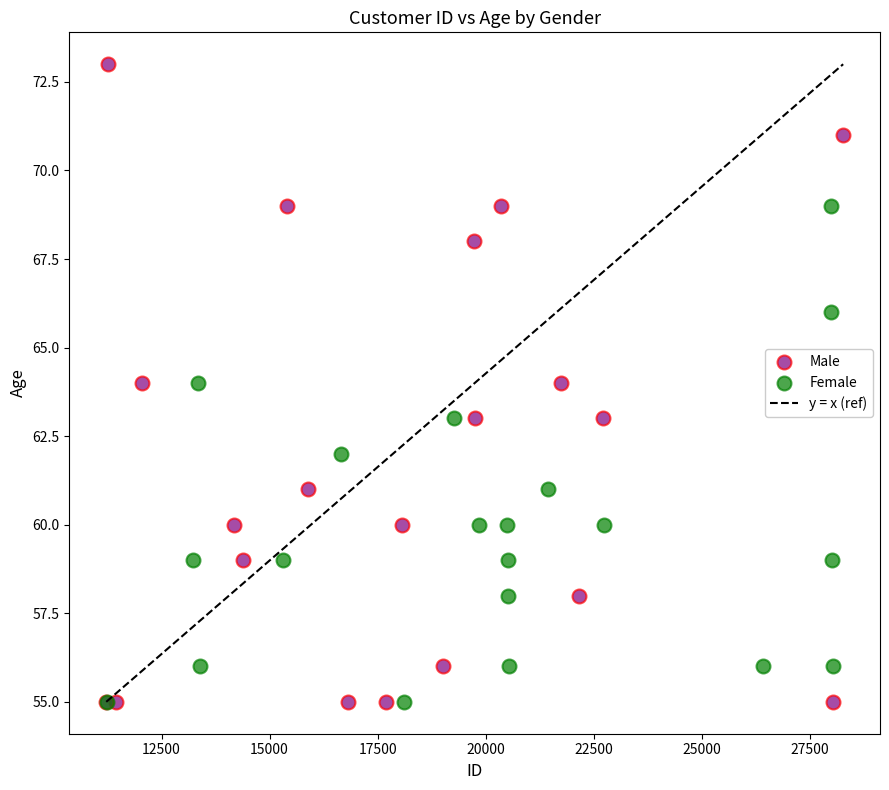

Which series has the largest Y range (max minus min)?

Male